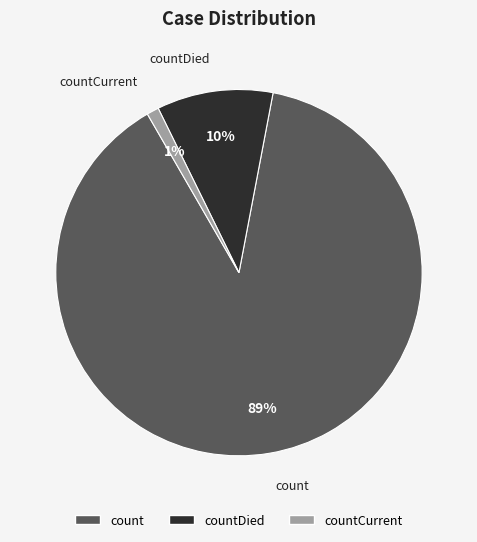

To the nearest percent, what is the difference between the largest and smallest slice percentages?

88%